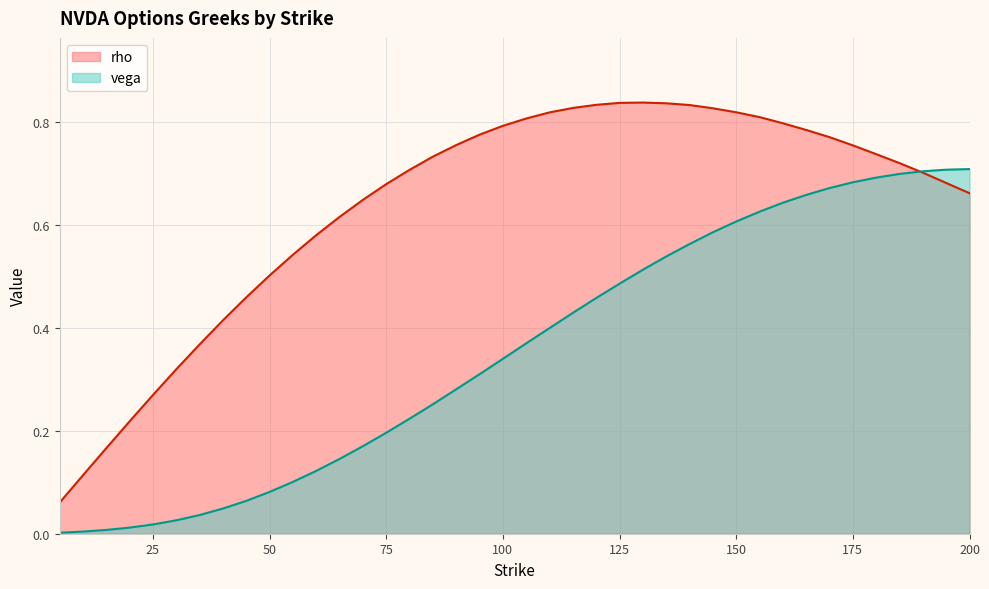

Rank the series by their maximum value, from lowest to highest.

vega, rho